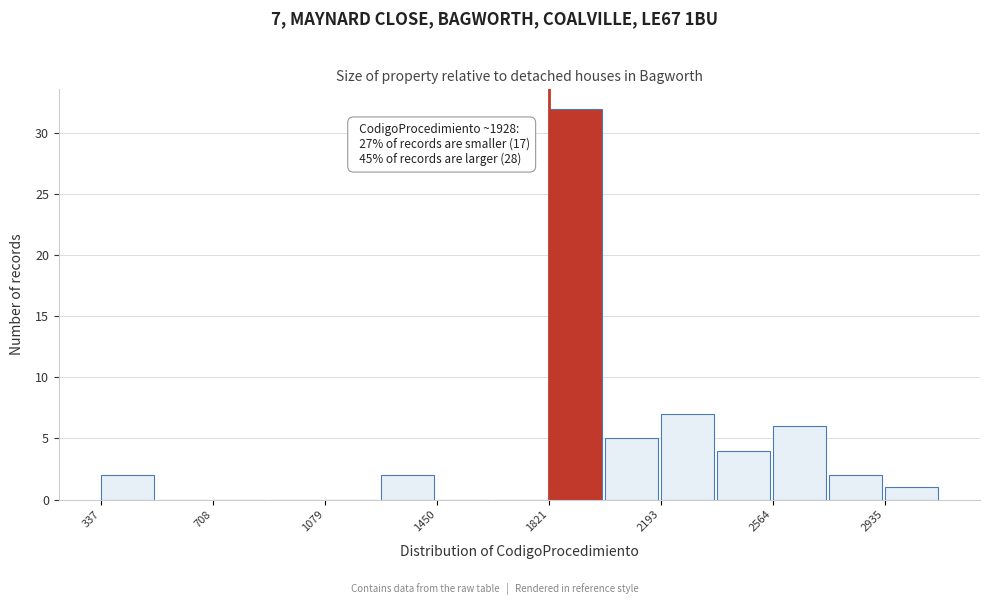

Around what value on the x-axis is the tallest bar? Give the approximate position of its centre, as read against the axis.

1900